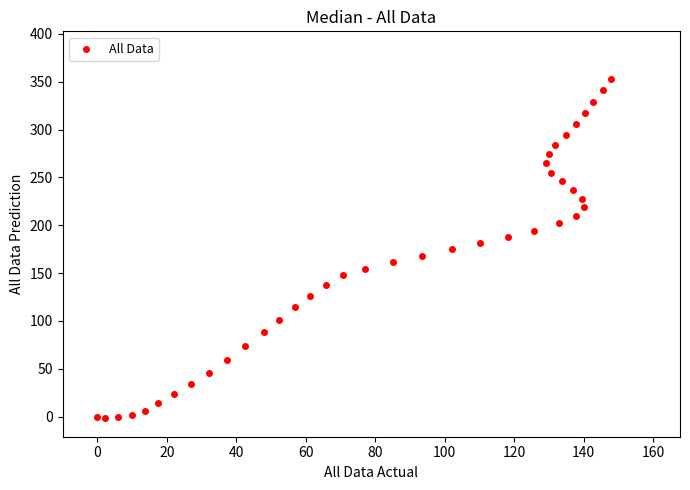

What is the range of X values (max minus min)?

147.7